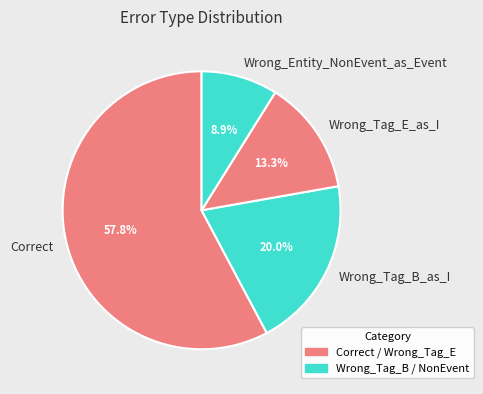

The Correct slice represents 48% of the pie. True or false?

False